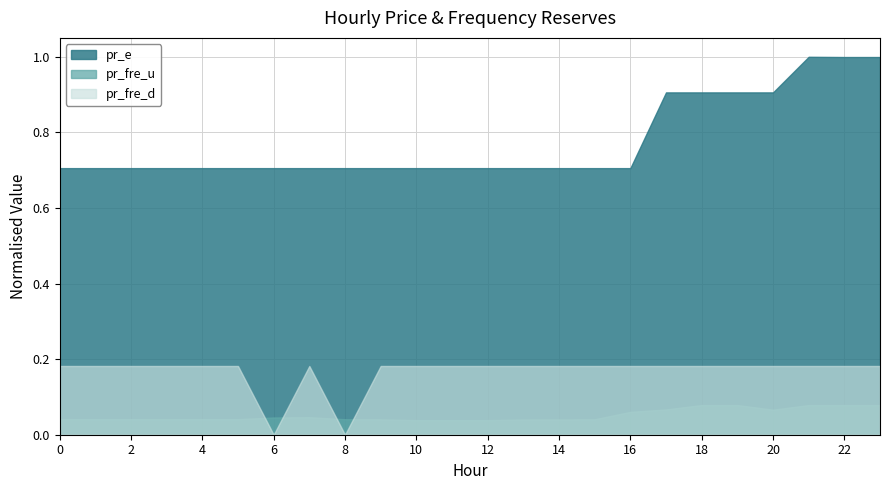

Which series has the largest total across all categories?

pr_e